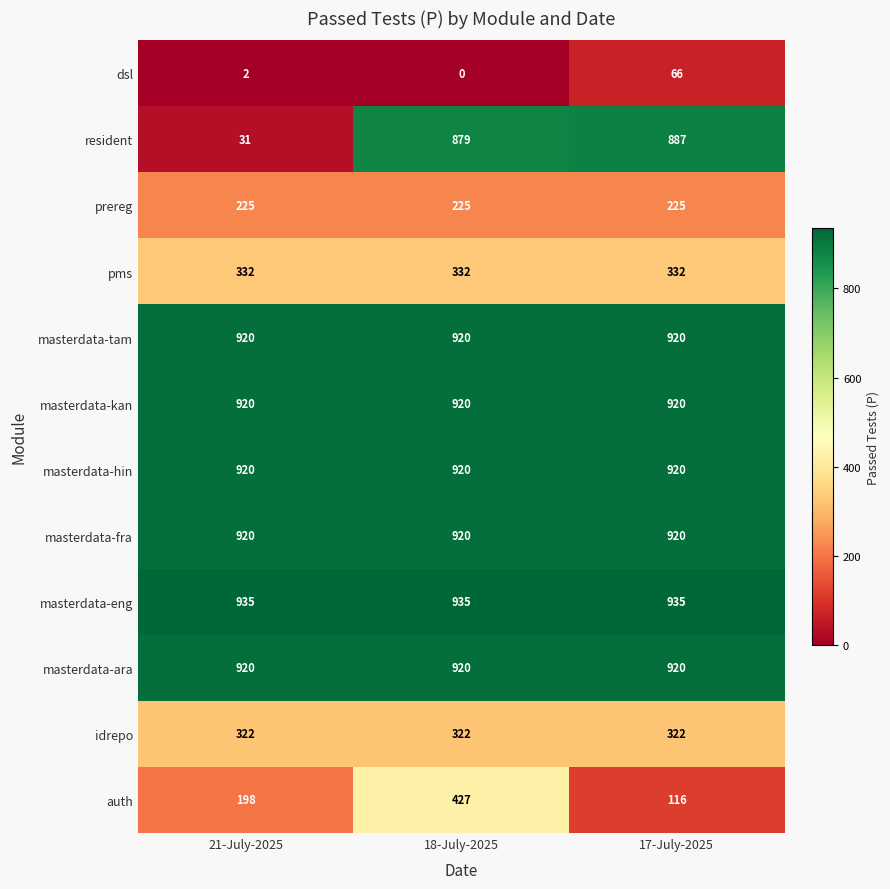

What is the spread (max minus min) of values at 18-July-2025?

935